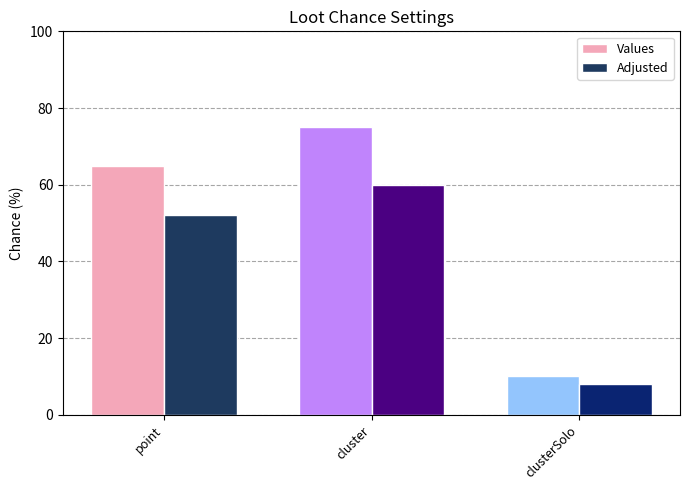

Does the chart contain any negative values?

No